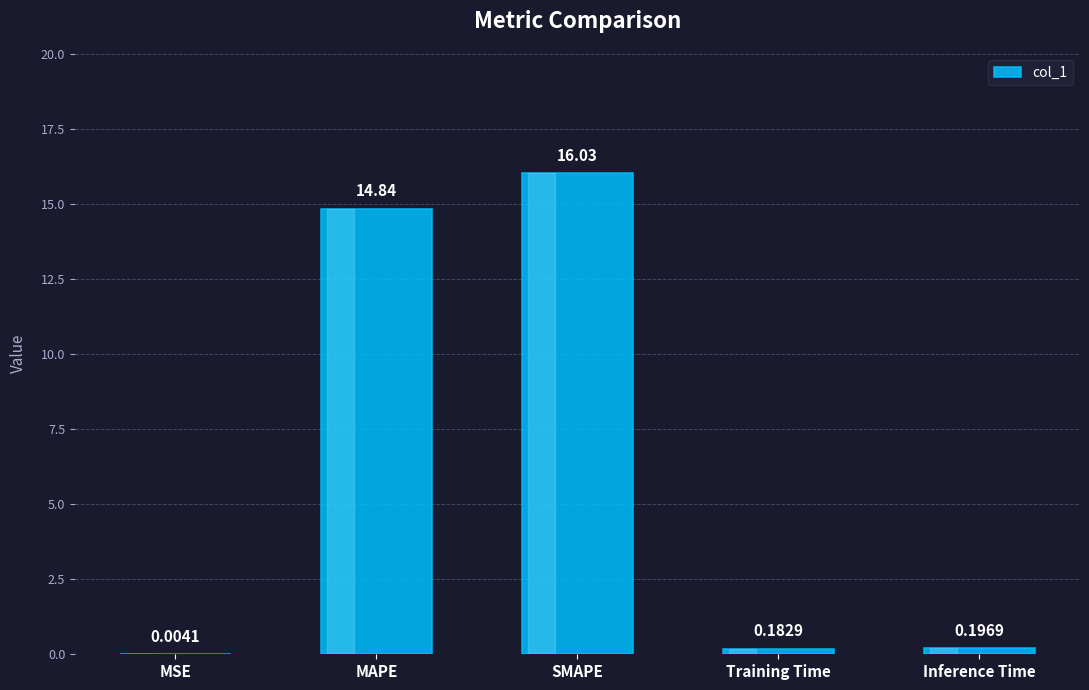

What is the average value?

6.3